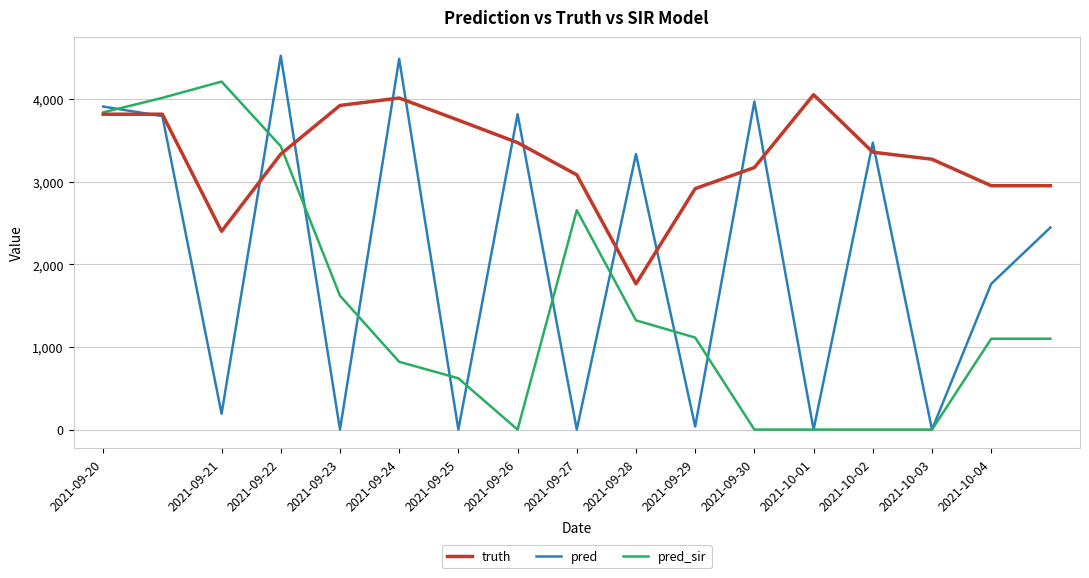

Which series has the widest spread of values?

pred